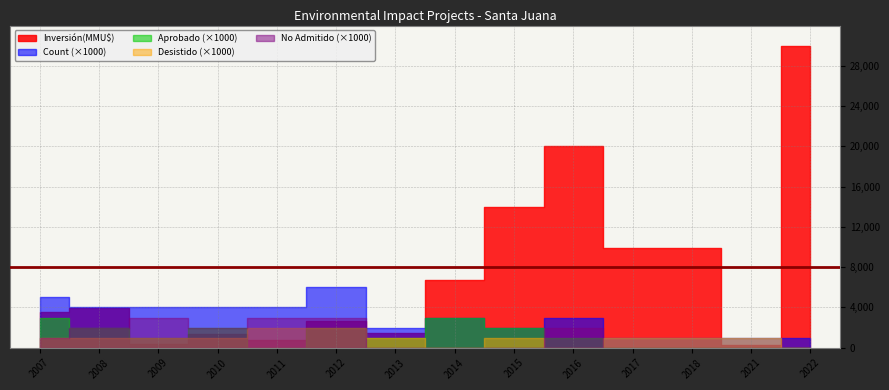

What are all the series names shown in the legend?

Inversión(MMU$), Count, Aprobado, Desistido, No Admitido